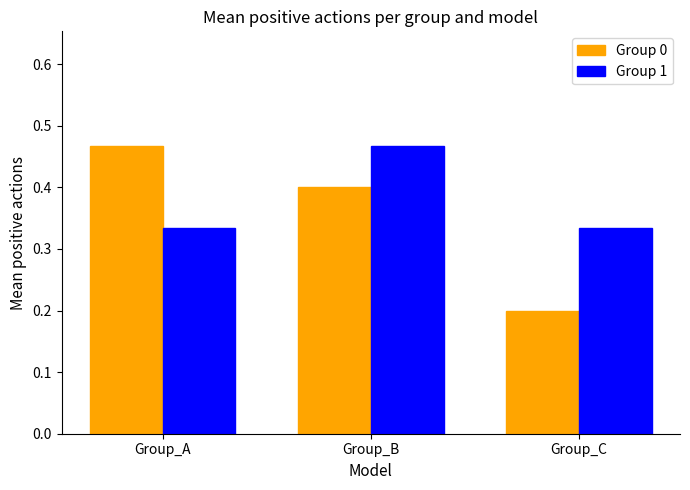

What is the approximate value of Group 0 at Group_B?

0.4